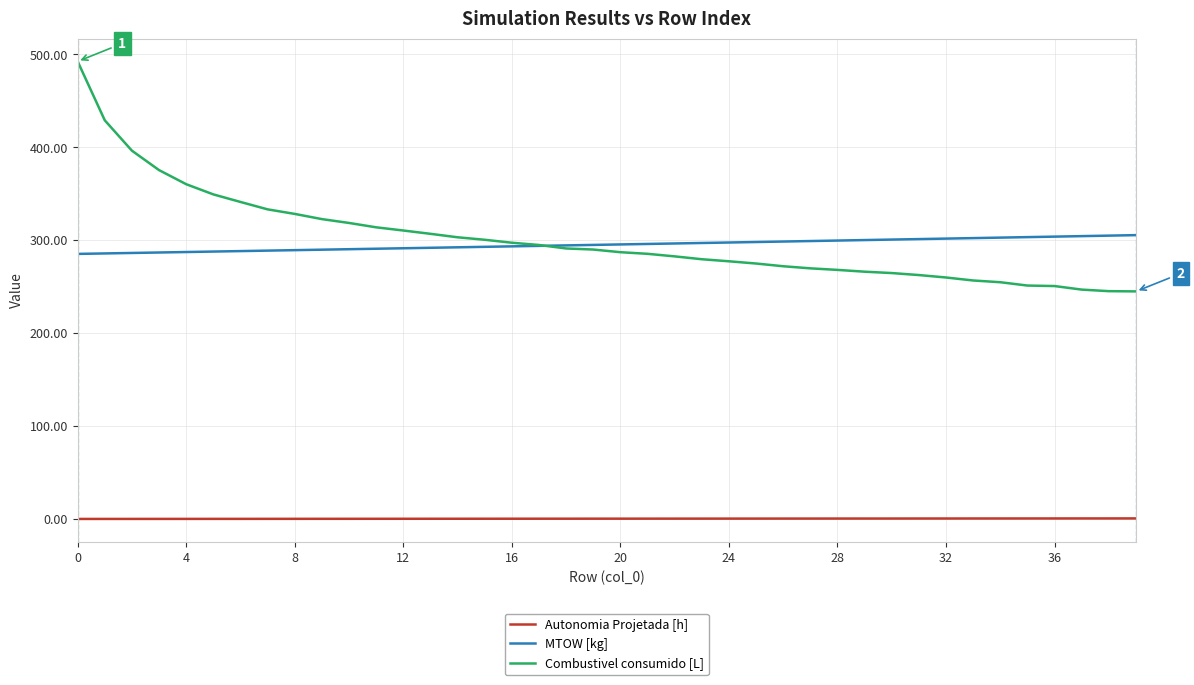

List the series in order of their peak value, highest first.

Combustivel consumido [L], MTOW [kg], Autonomia Projetada [h]